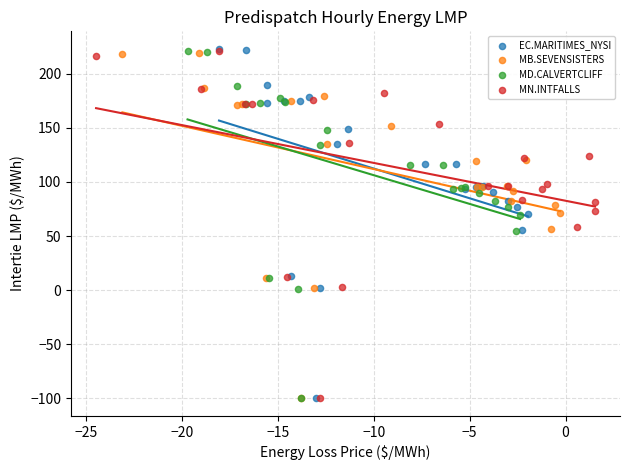

Which series has the widest spread of Y values?

EC.MARITIMES_NYSI